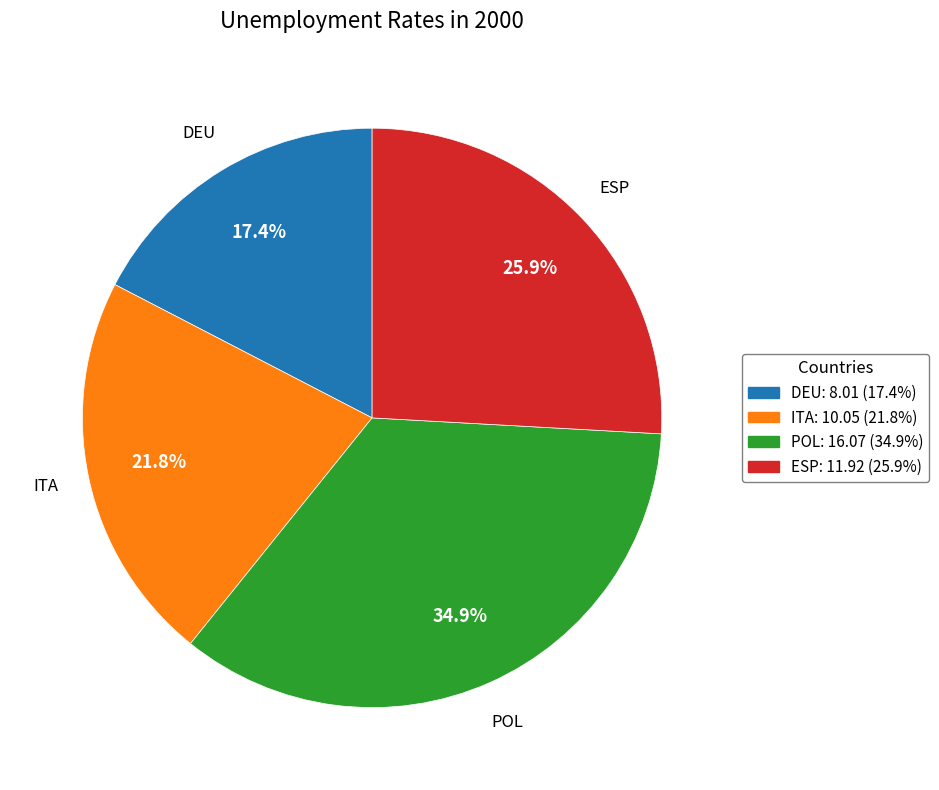

The ITA slice represents 22% of the pie. True or false?

True